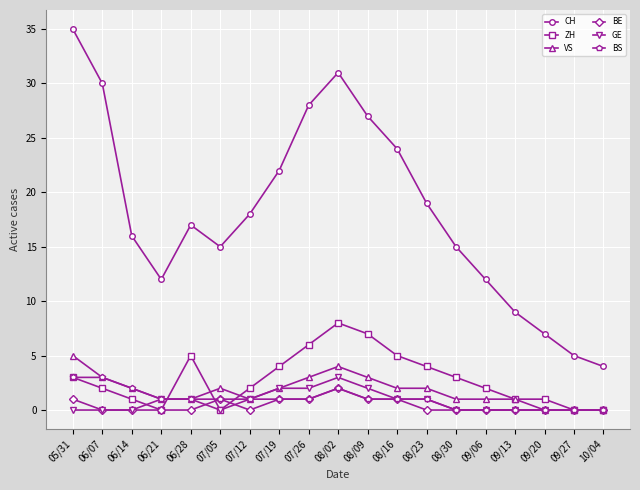

Is it true that VS equals 1 at 09/06?

True